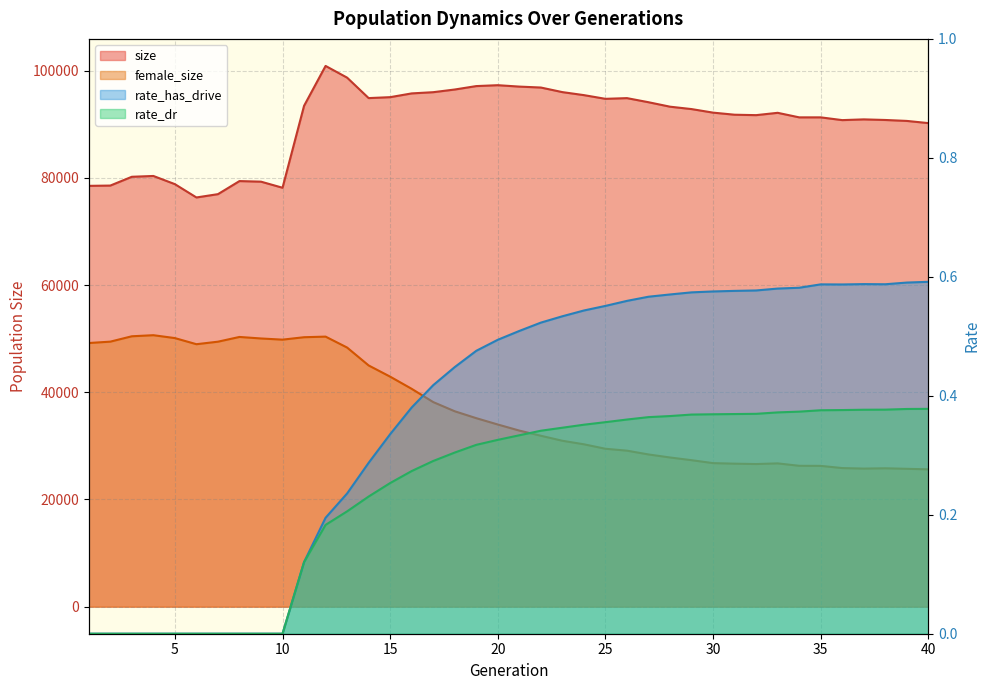

How many rate_dr values are between 0 and 1?

40